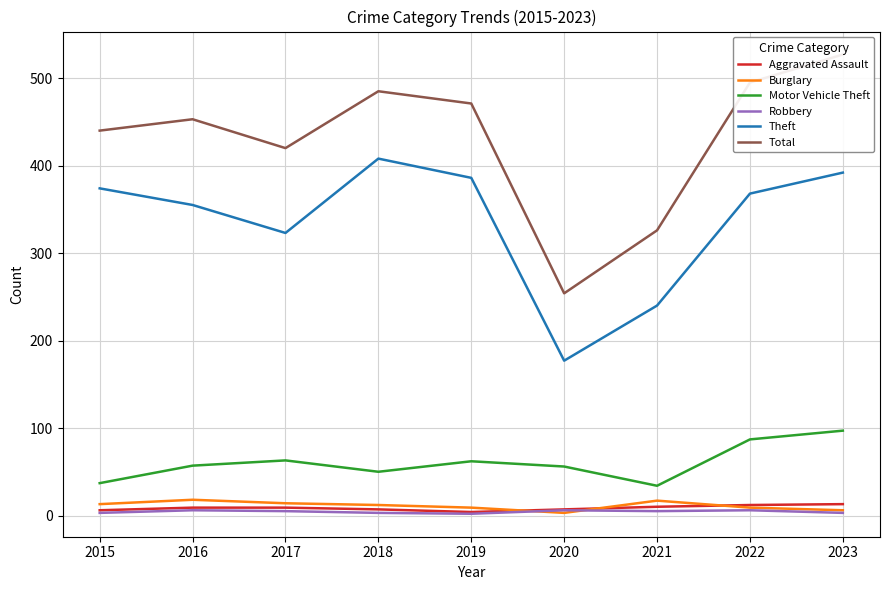

Reading right to left, transcribe all the data shown in this chart.

Aggravated Assault: 2023=13	2022=12	2021=10	2020=7	2019=4	2018=7	2017=9	2016=9	2015=6
Burglary: 2023=6	2022=9	2021=17	2020=3	2019=9	2018=12	2017=14	2016=18	2015=13
Motor Vehicle Theft: 2023=97	2022=87	2021=34	2020=56	2019=62	2018=50	2017=63	2016=57	2015=37
Robbery: 2023=3	2022=6	2021=5	2020=6	2019=2	2018=3	2017=5	2016=6	2015=3
Theft: 2023=392	2022=368	2021=240	2020=177	2019=386	2018=408	2017=323	2016=355	2015=374
Total: 2023=527	2022=495	2021=326	2020=254	2019=471	2018=485	2017=420	2016=453	2015=440